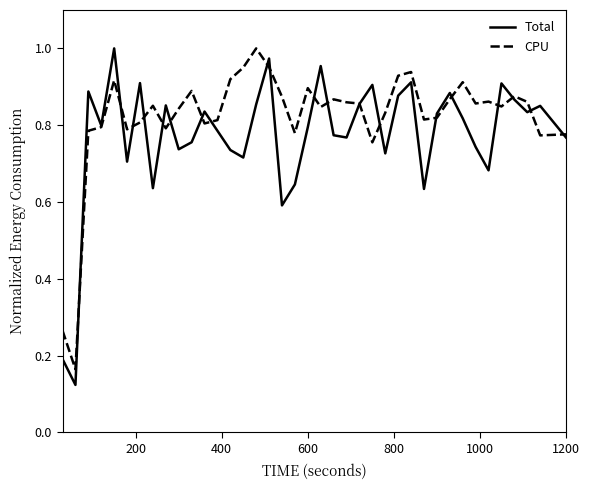

Which series has the largest total across all categories?

CPU